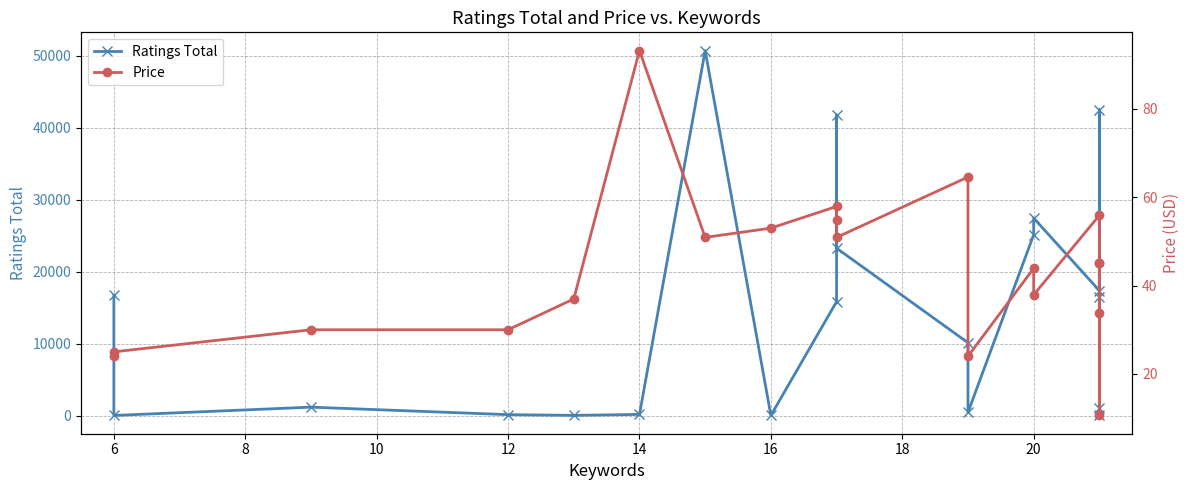

Count the number of data series in this chart.

2